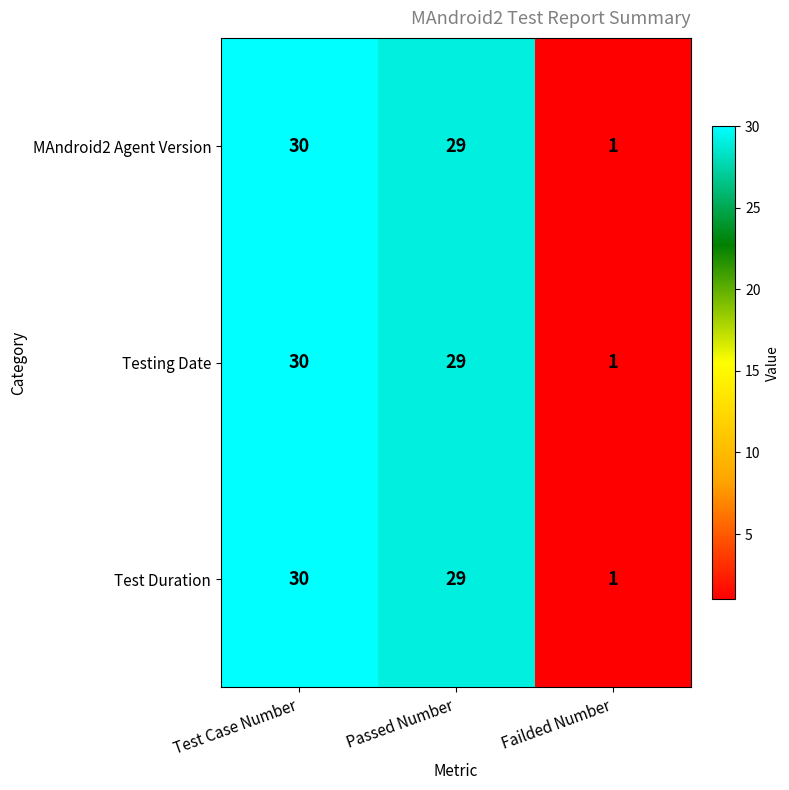

At which label does Test Duration first exceed 29?

Test Case Number